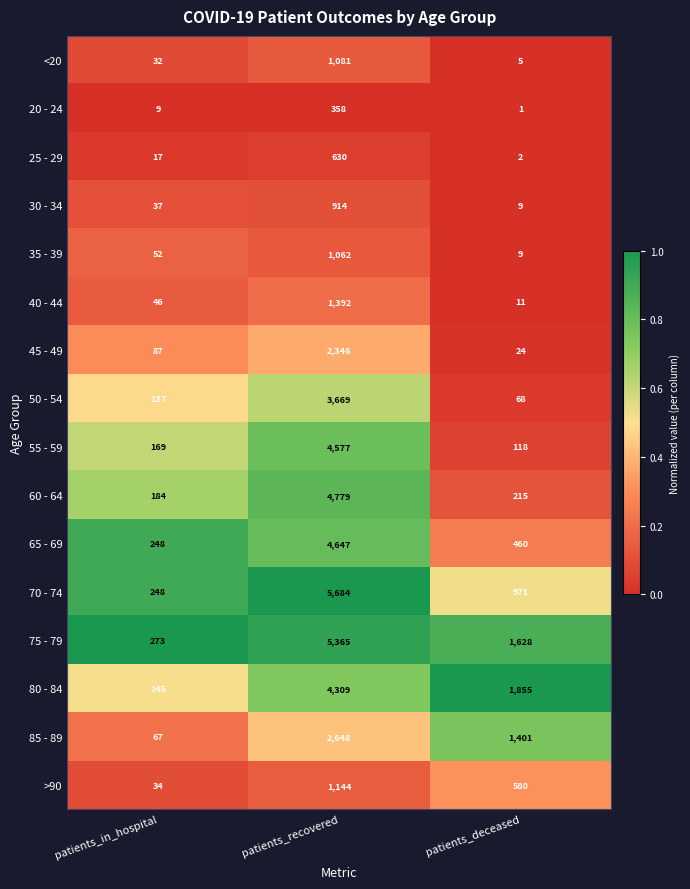

Rank the categories by 45 - 49 value from highest to lowest.

patients_recovered, patients_in_hospital, patients_deceased